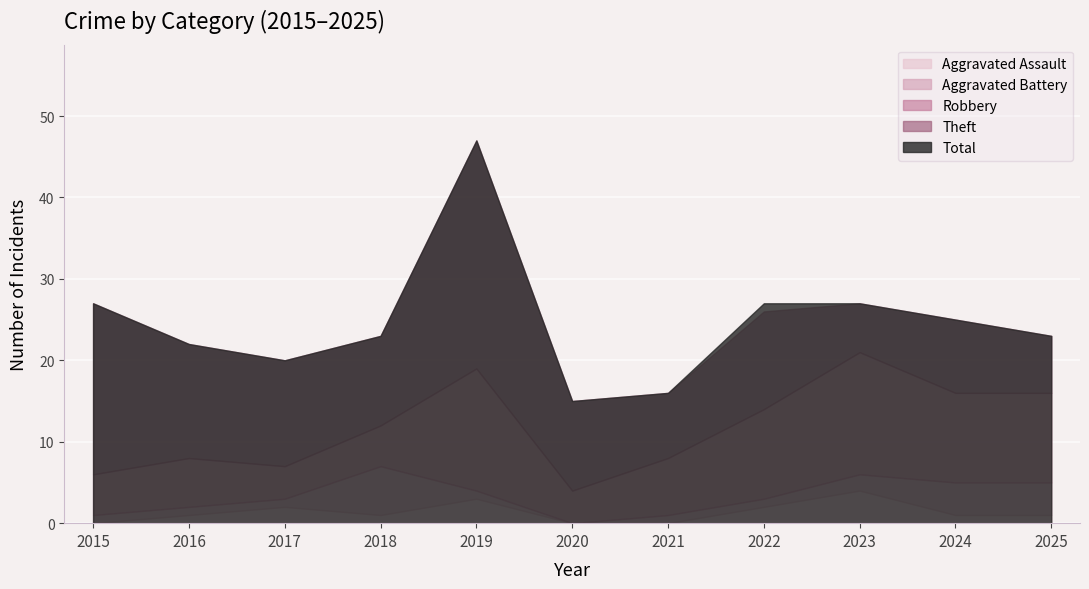

At which category is the sum across all series the highest?

2019